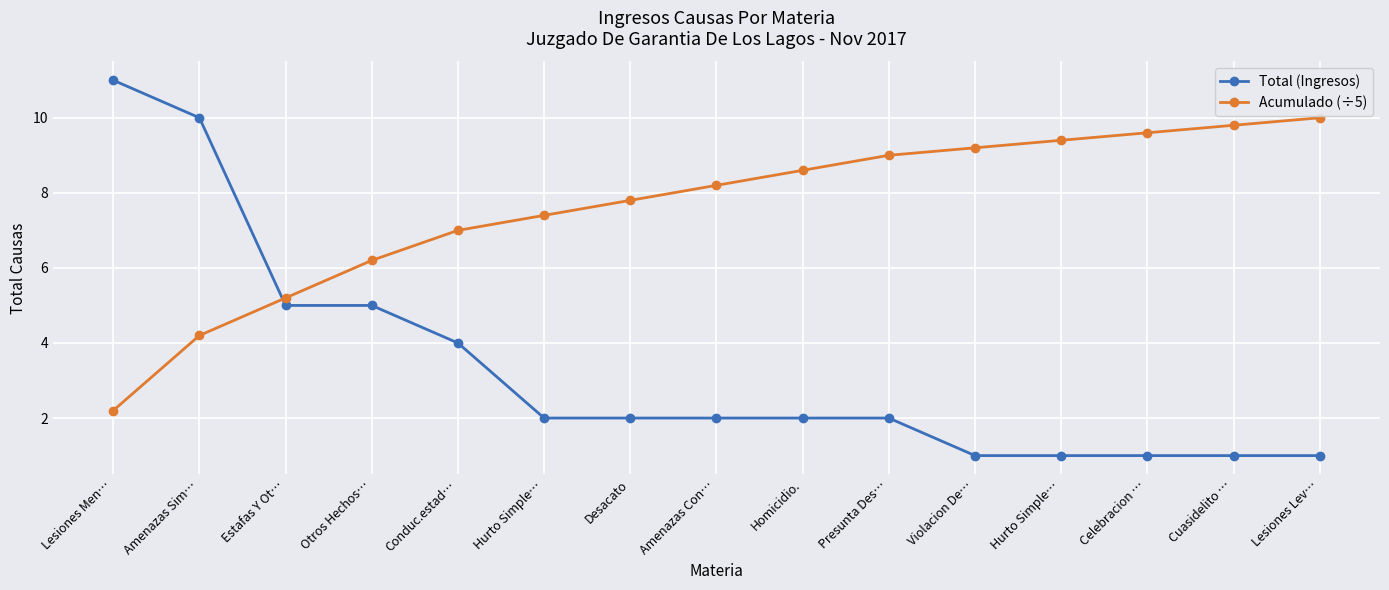

Reading left to right, transcribe all the data shown in this chart.

Total (Ingresos): Lesiones Men…=11.0	Amenazas Sim…=10.0	Estafas Y Ot…=5.0	Otros Hechos…=5.0	Conduc.estad…=4.0	Hurto Simple…=2.0	Desacato=2.0	Amenazas Con…=2.0	Homicidio.=2.0	Presunta Des…=2.0	Violacion De…=1.0	Hurto Simple…=1.0	Celebracion …=1.0	Cuasidelito …=1.0	Lesiones Lev…=1.0
Acumulado (÷5): Lesiones Men…=2.2	Amenazas Sim…=4.2	Estafas Y Ot…=5.2	Otros Hechos…=6.2	Conduc.estad…=7.0	Hurto Simple…=7.4	Desacato=7.8	Amenazas Con…=8.2	Homicidio.=8.6	Presunta Des…=9.0	Violacion De…=9.2	Hurto Simple…=9.4	Celebracion …=9.6	Cuasidelito …=9.8	Lesiones Lev…=10.0